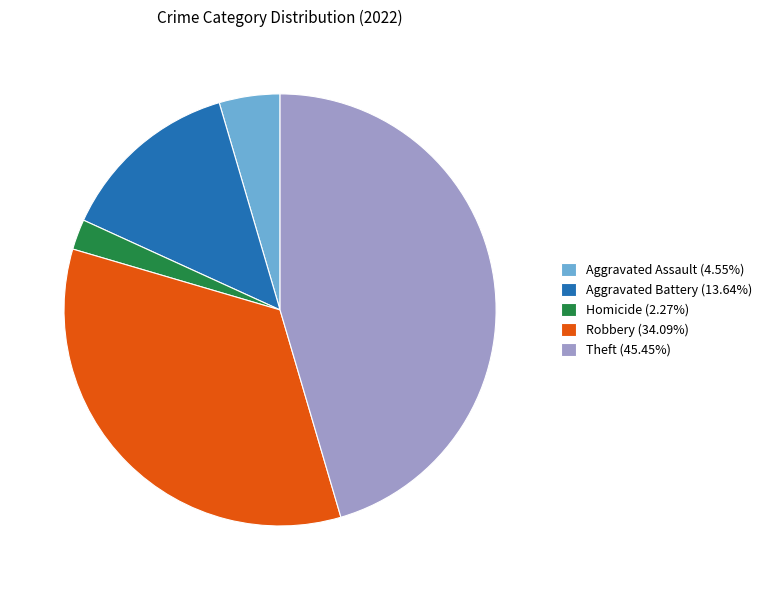

What is the ratio of the value at Aggravated Battery (13.64%) to the value at Homicide (2.27%)?

6.0